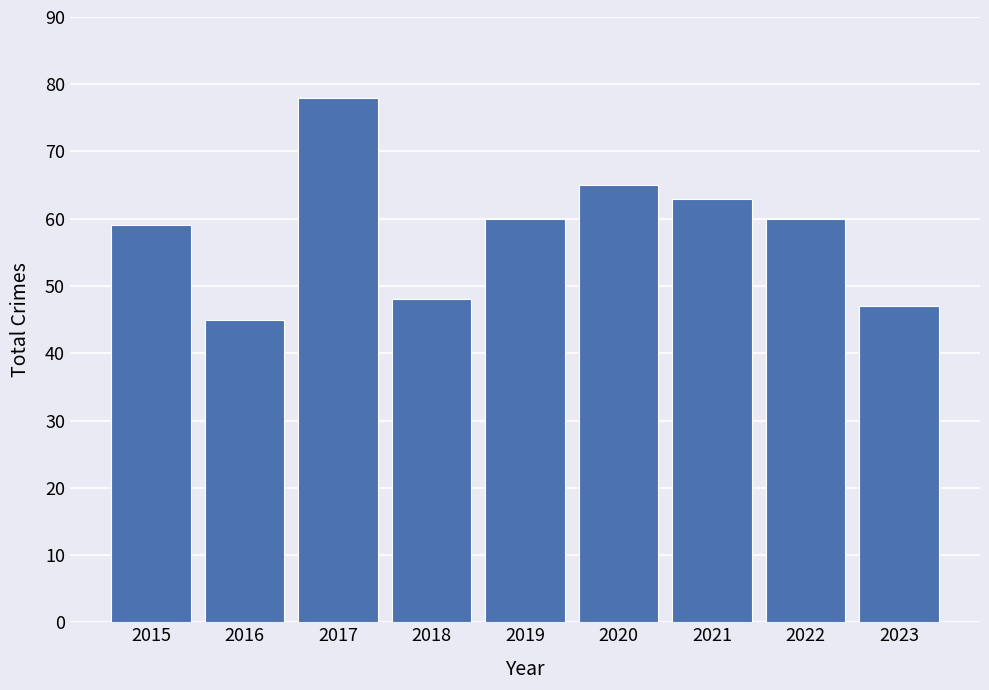

What is the change in value from 2018 to 2022?

+12